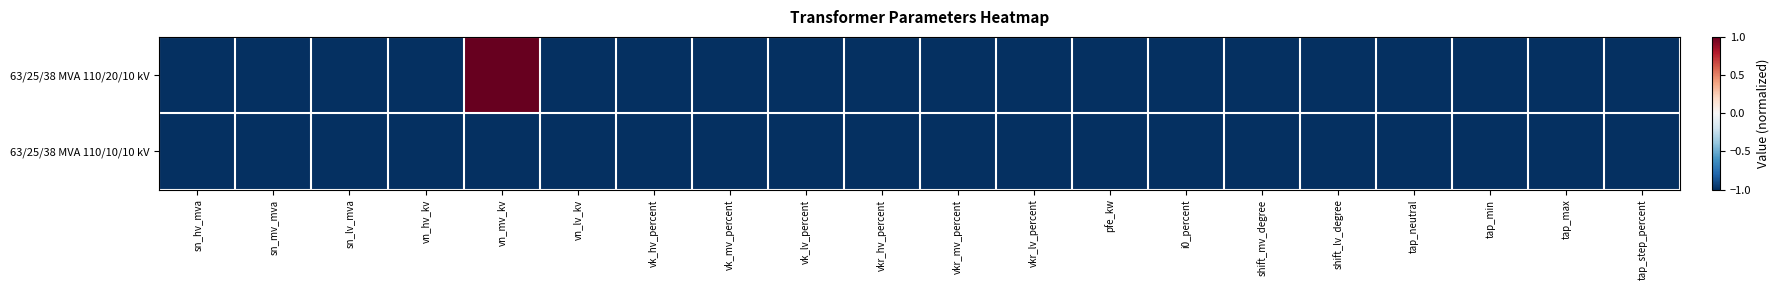

Which series has the widest spread of values?

63/25/38 MVA 110/20/10 kV